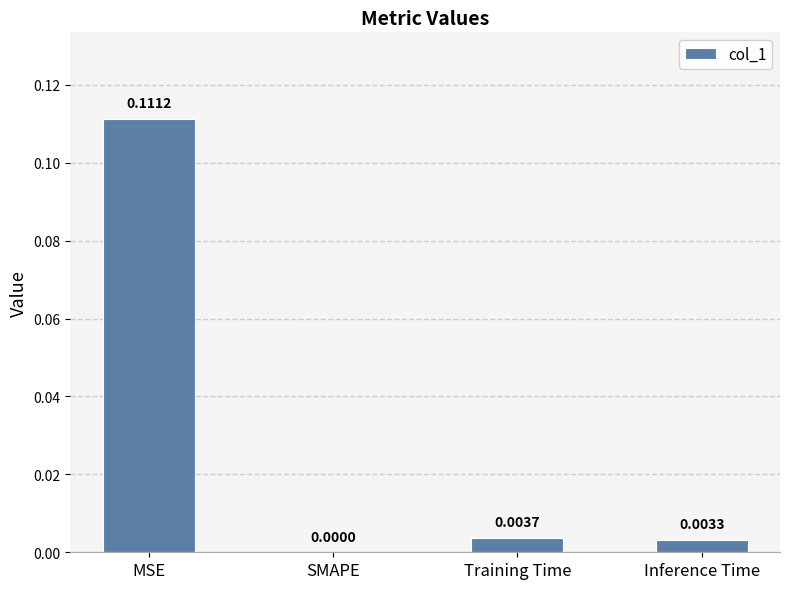

The value at SMAPE is 0.1. True or false?

False